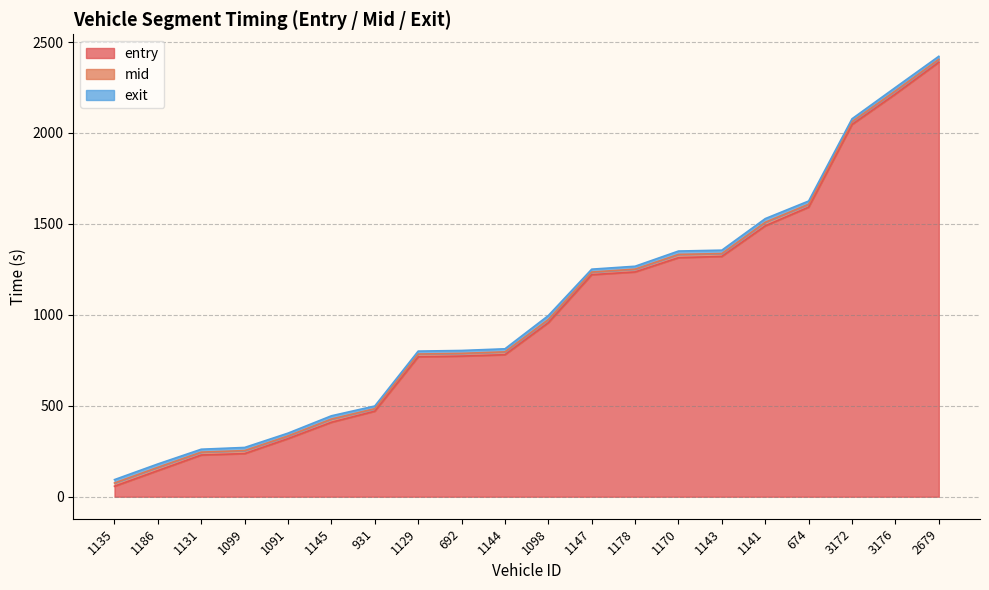

What value does the entry series have at 3176?

2214.2